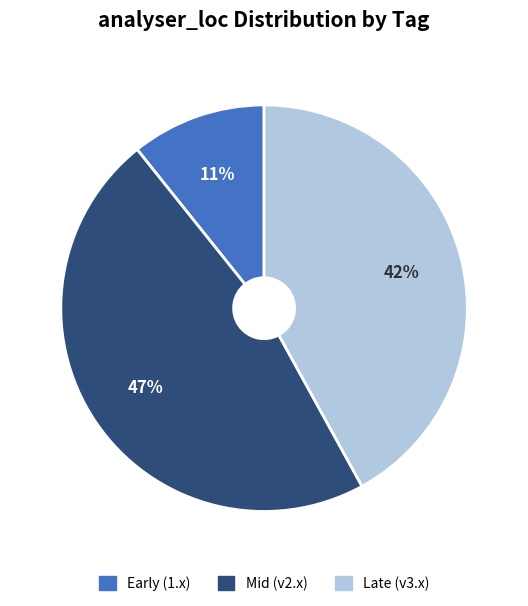

Between Late (v3.x) and Early (1.x), which is larger?

Late (v3.x)